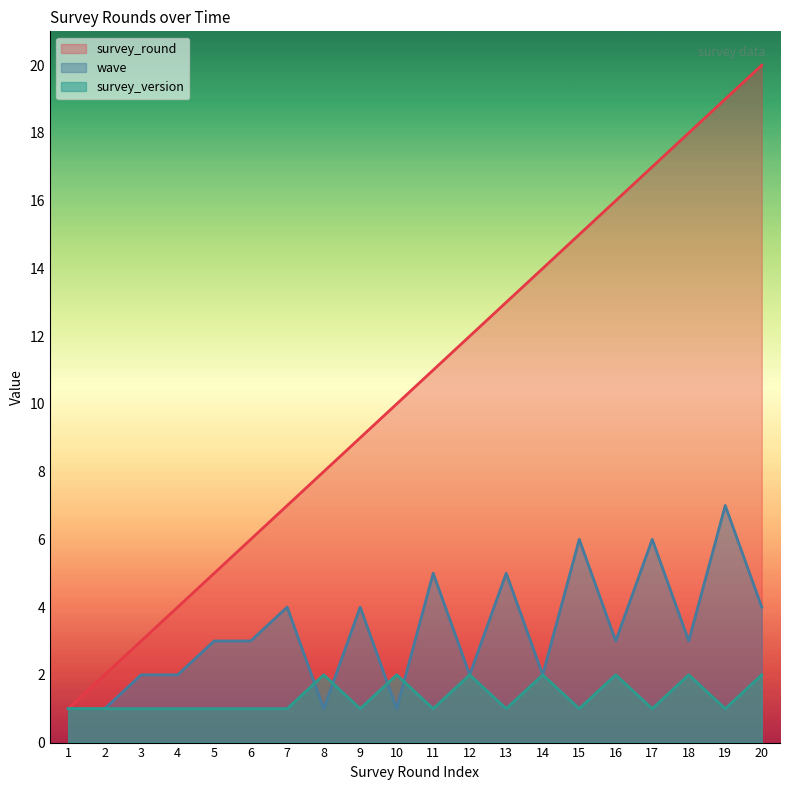

What is the total value across all series at 14?

18